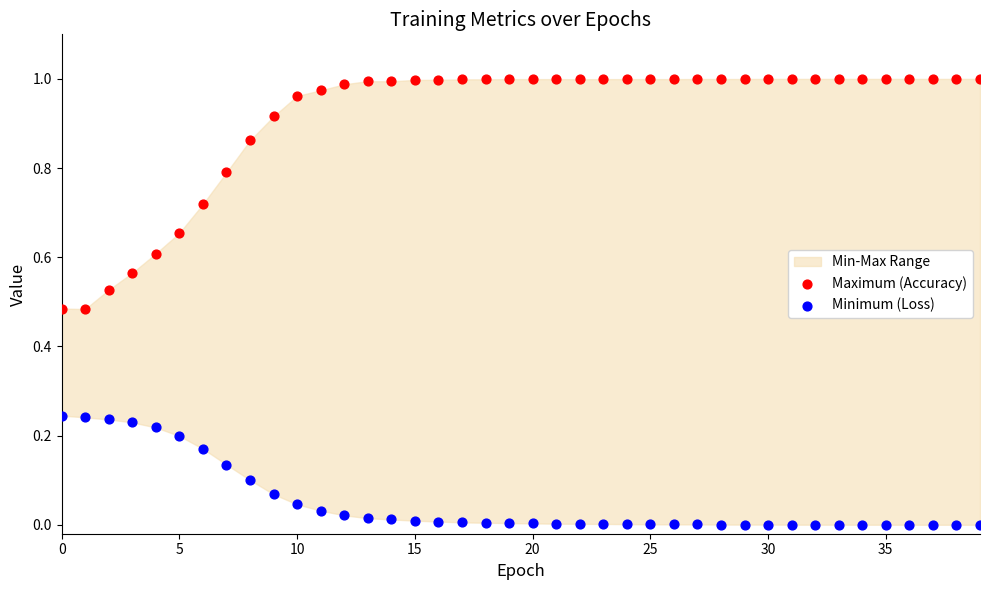

Which series reaches the minimum Y coordinate?

Minimum (Loss)